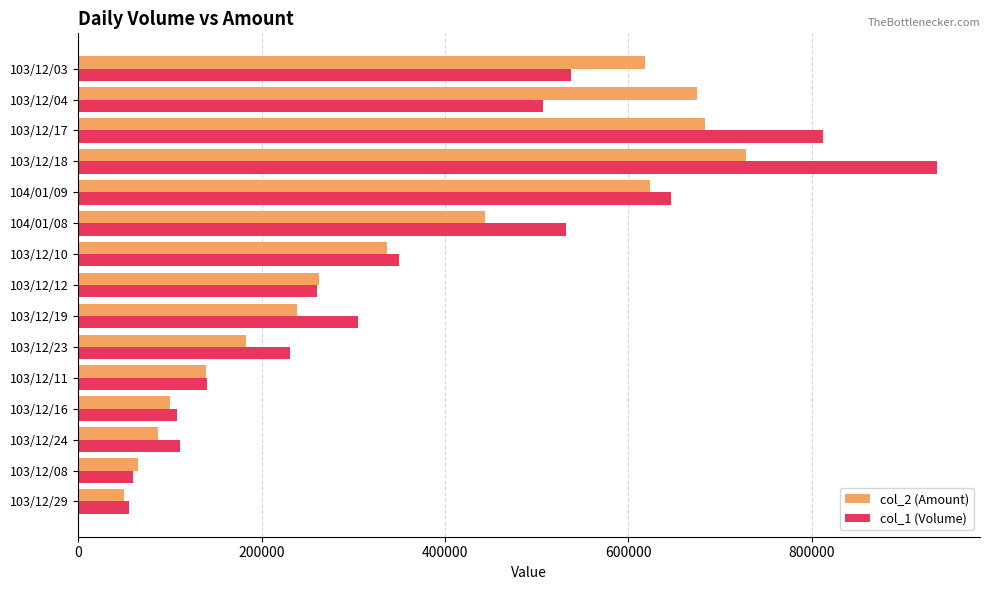

Rank the series by their maximum value, from highest to lowest.

col_1 (Volume), col_2 (Amount)